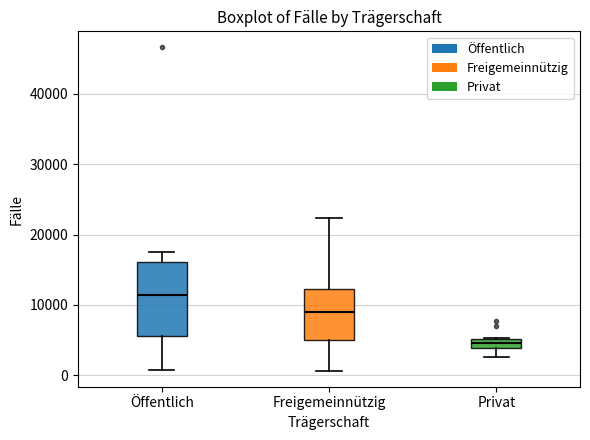

Which box has the lowest median line?

Privat